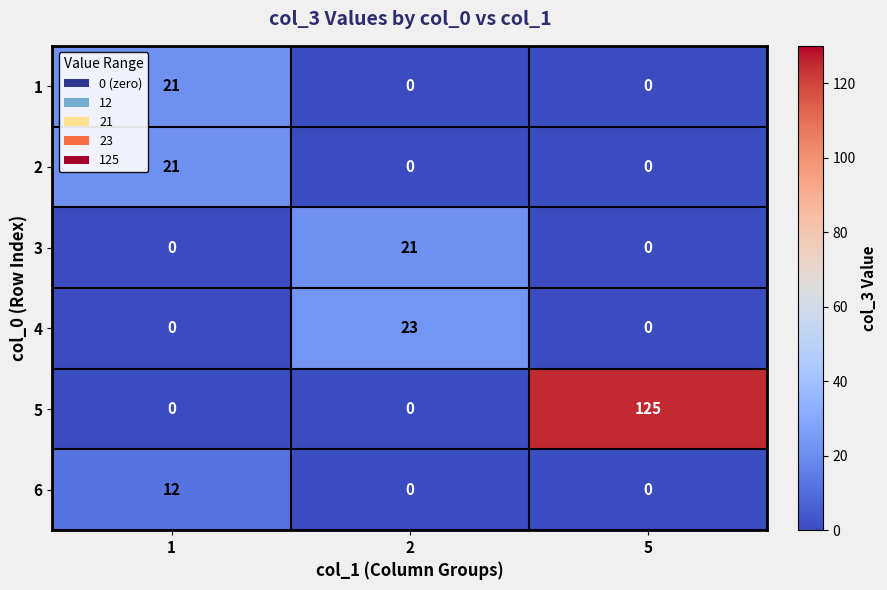

What is the sum of all 3 values?

21